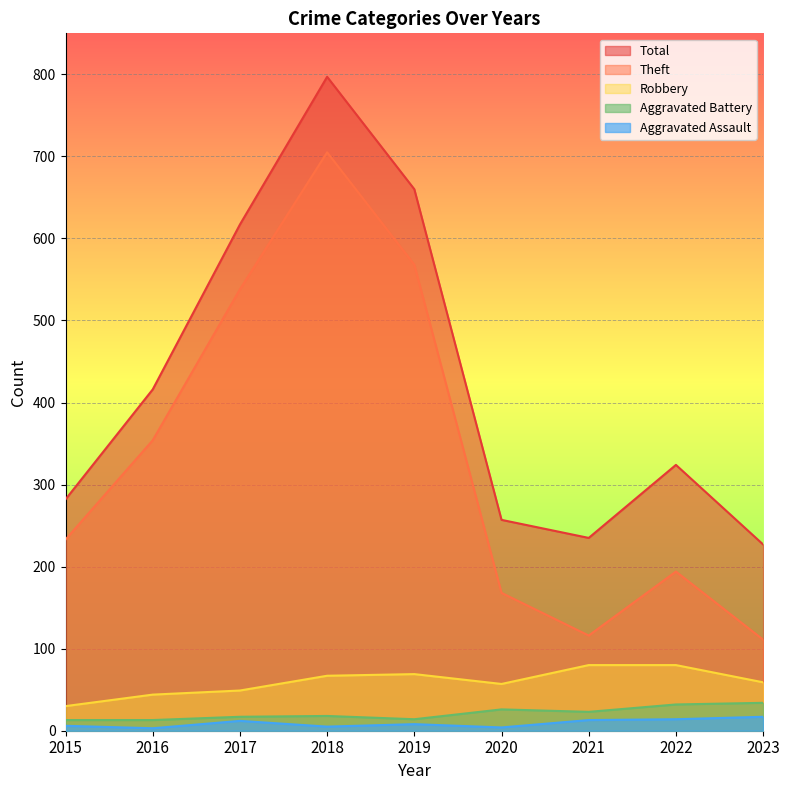

Which has a higher value, 2023 or 2021?

2021